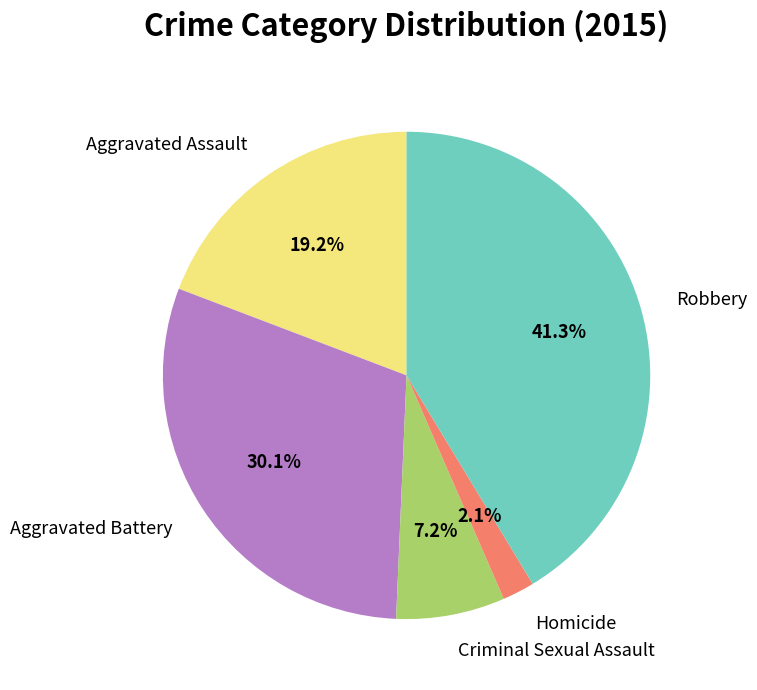

Which has a higher value, Aggravated Battery or Aggravated Assault?

Aggravated Battery